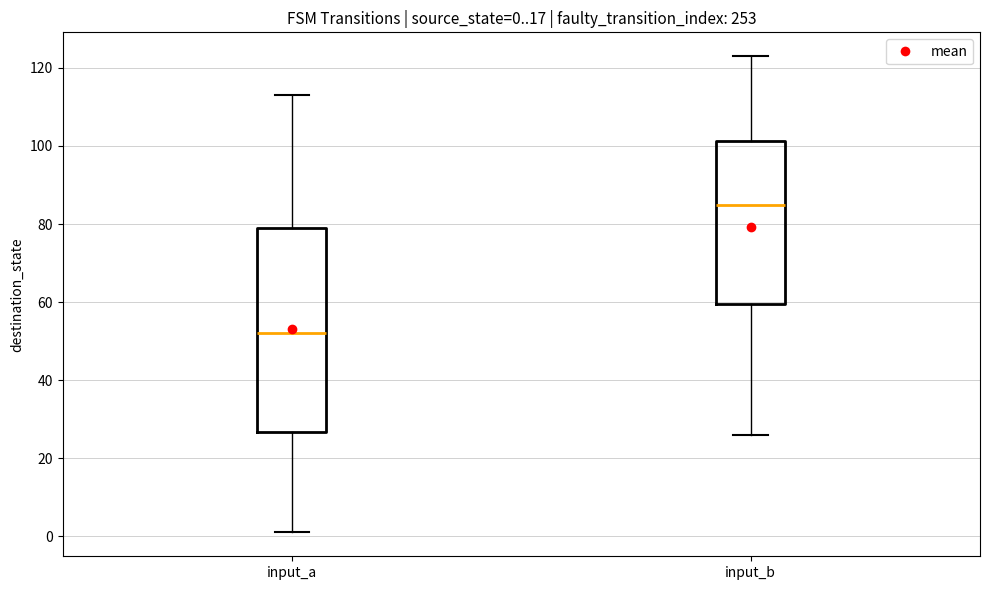

Comparing the boxes themselves (not the whiskers), which one is the tallest?

input_a